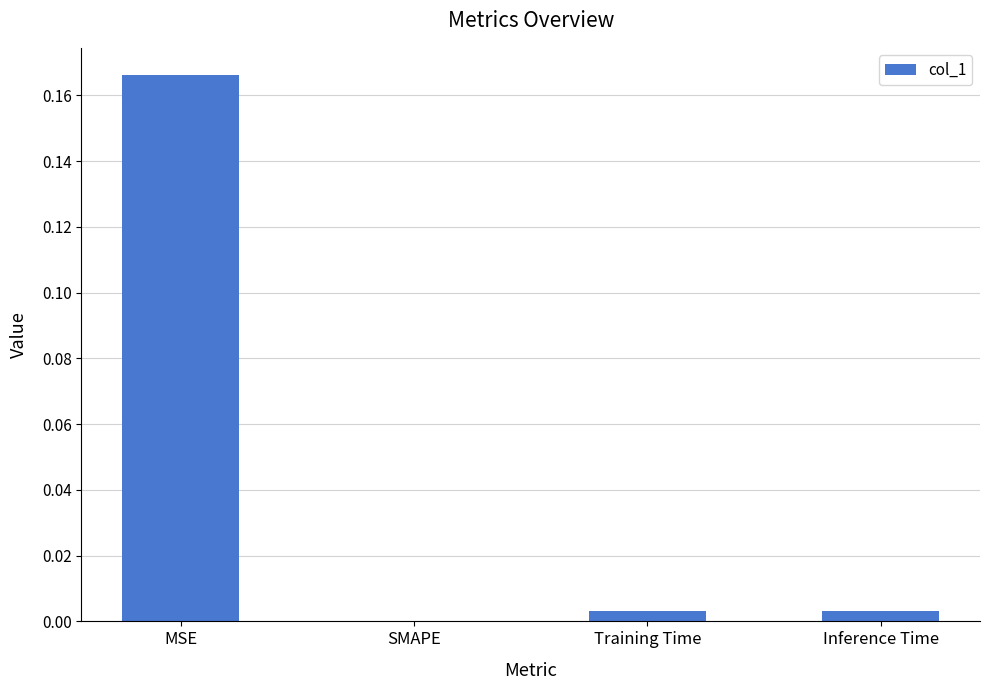

Which category has the highest value across all series?

MSE